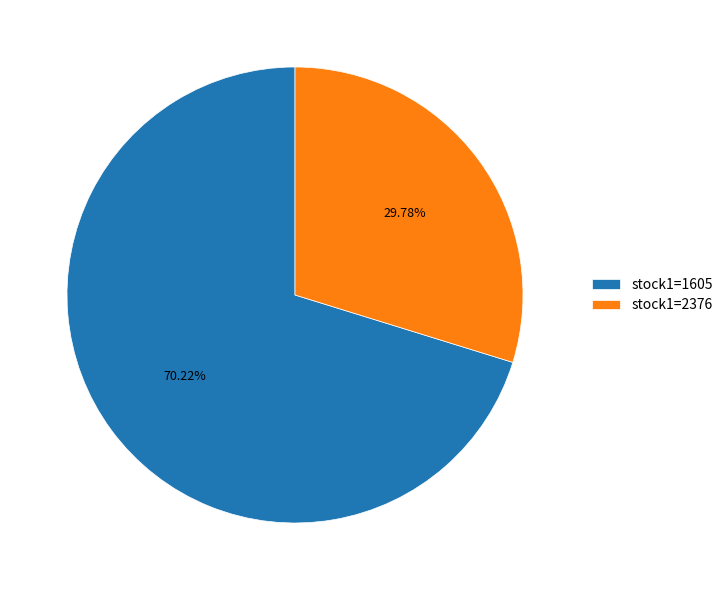

Which slice is the smallest?

stock1=2376